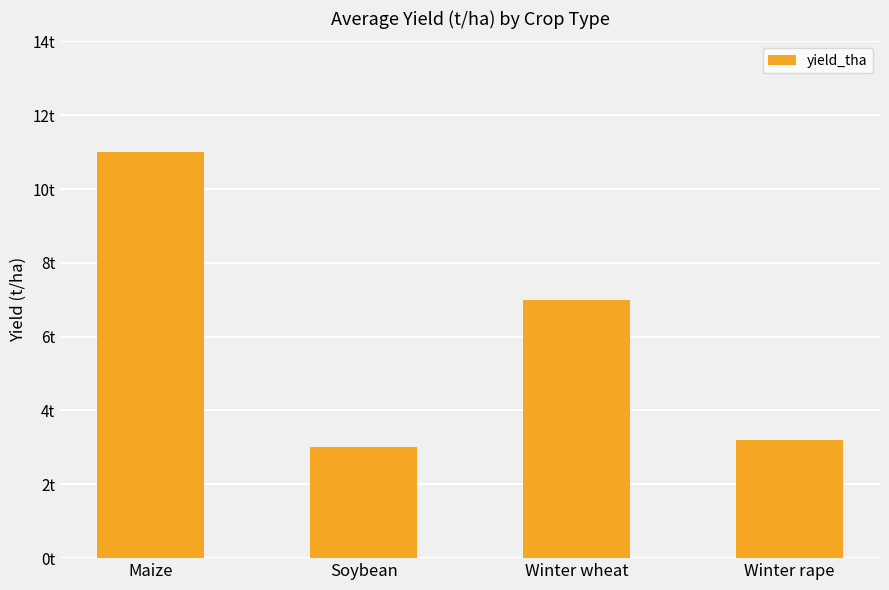

Does the chart contain any negative values?

No